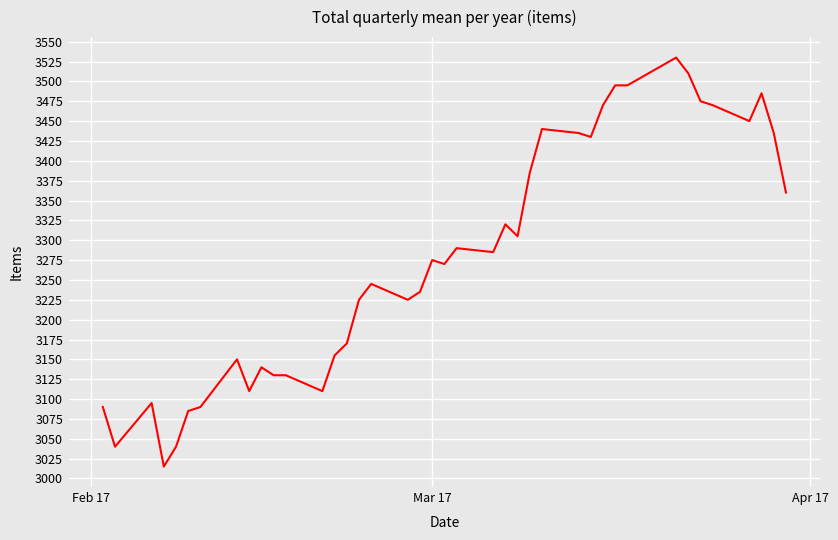

What is the average value?

3277